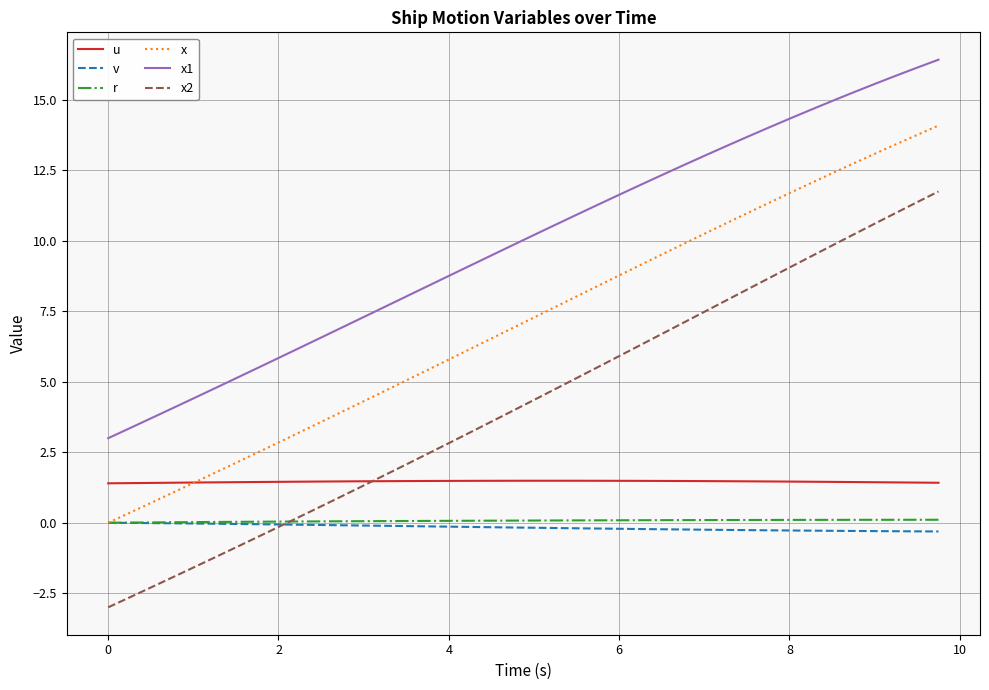

What is the greatest value displayed?

16.4